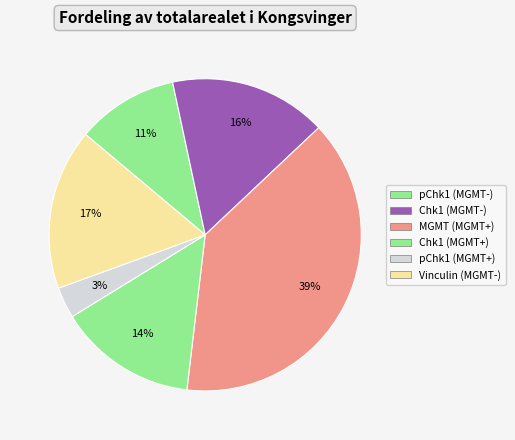

Which category has the biggest portion of the pie?

MGMT (MGMT+)